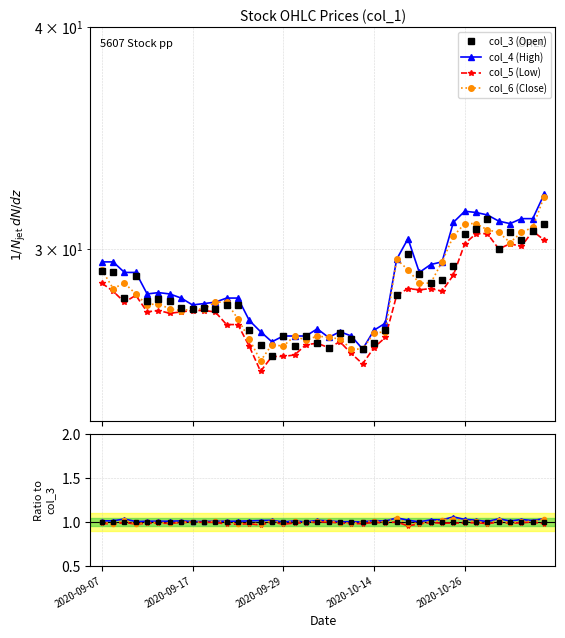

How many lines are shown in the chart?

4